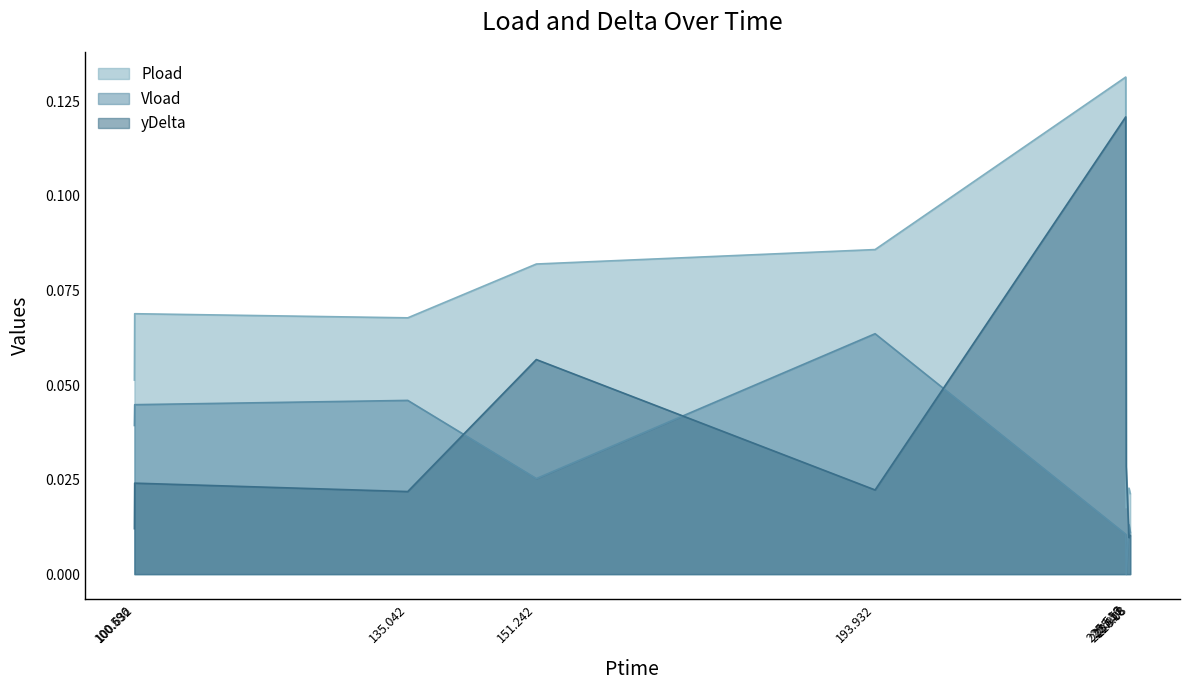

At how many categories does at least one series exceed 0?

9